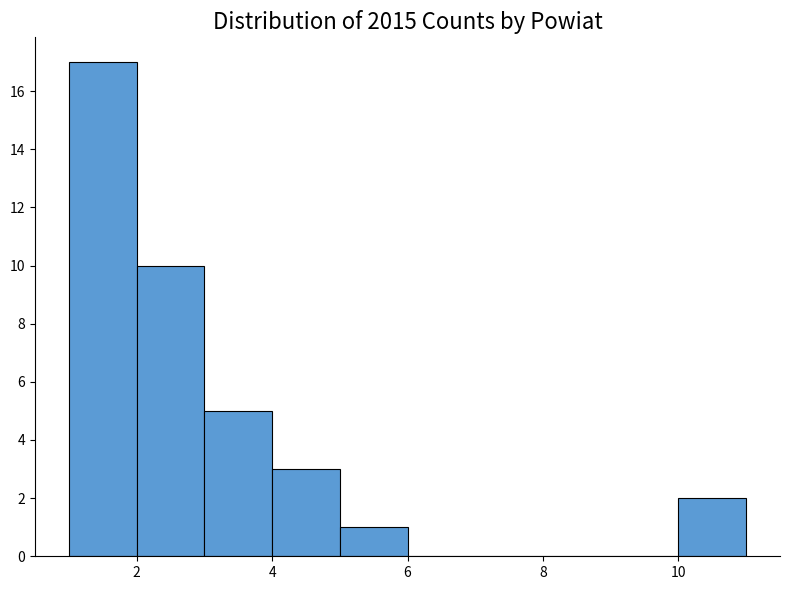

Reading left to right, list every bar in this chart as the range it spans on the x-axis followed by its height. The values are not printed on the chart, so give them approximately, as read against the axis.

1 to 2: 17
2 to 3: 10
3 to 4: 5
4 to 5: 3
5 to 6: 1
6 to 7: 0
7 to 8: 0
8 to 9: 0
9 to 10: 0
10 to 11: 2